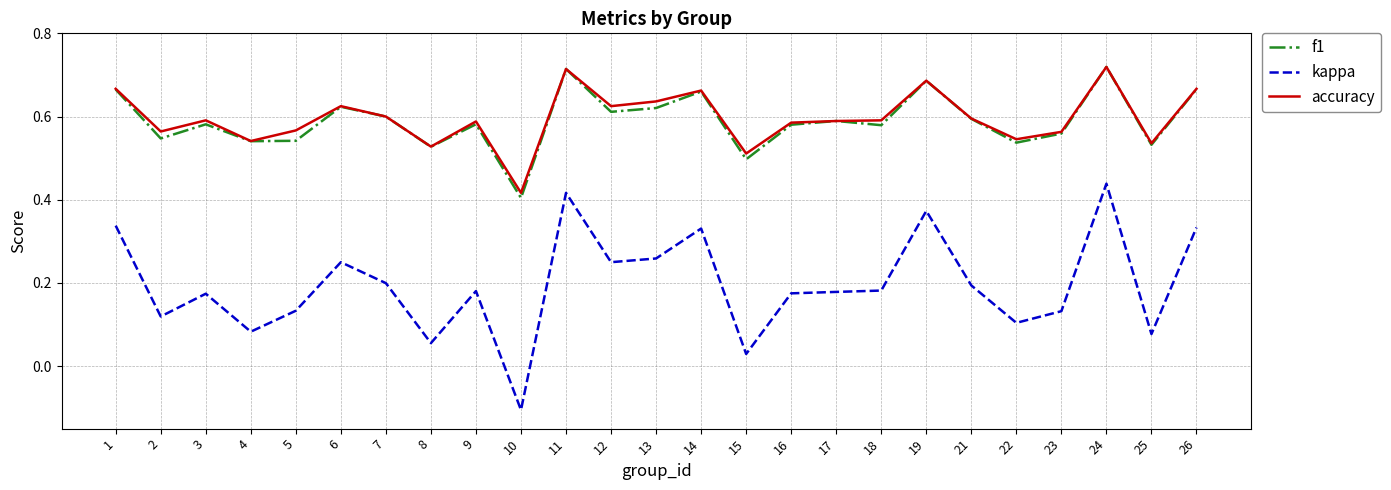

Which series changed the most between 5 and 10?

kappa